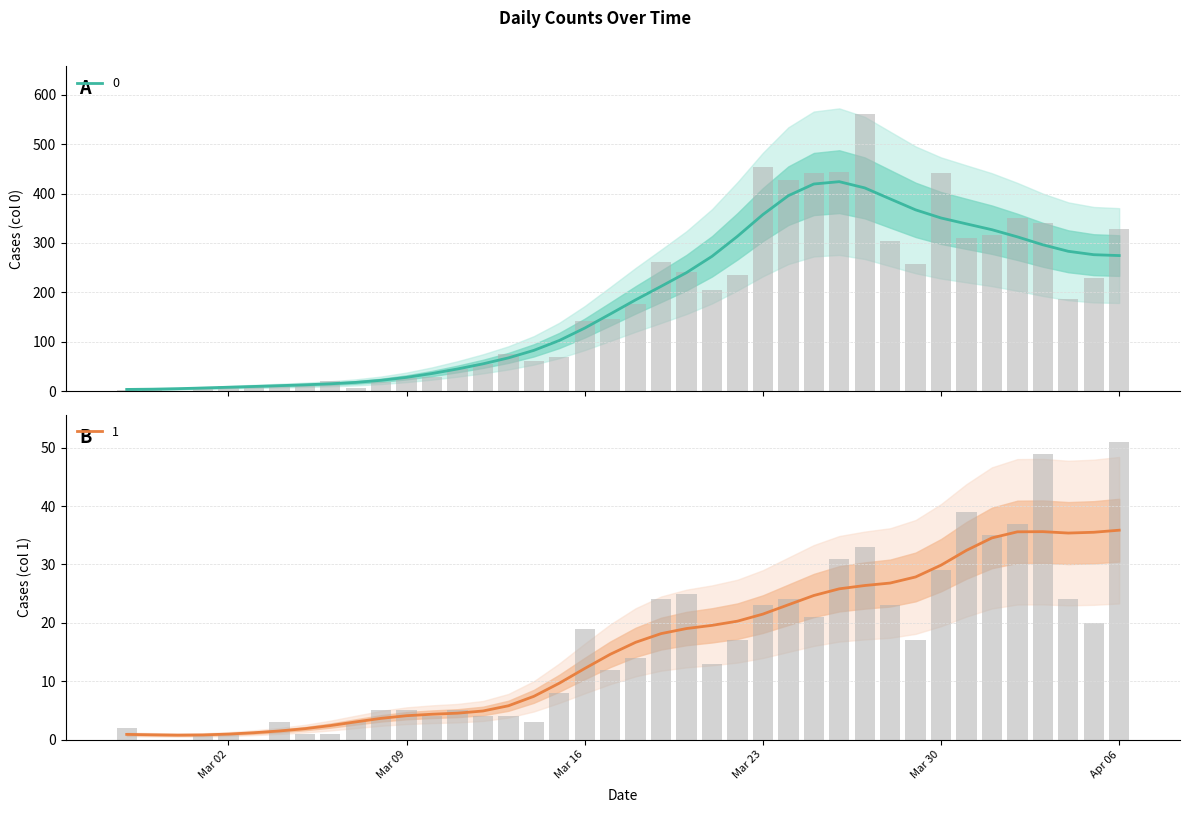

What is the label of the 1st bar from the left?

2020-02-27